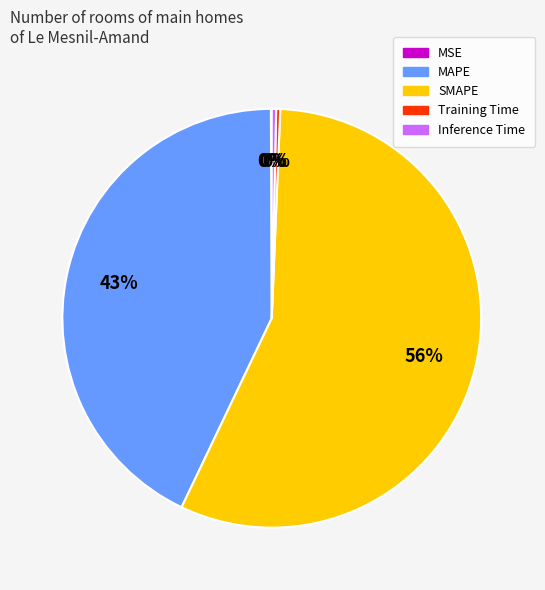

The Inference Time slice represents 0% of the pie. True or false?

True